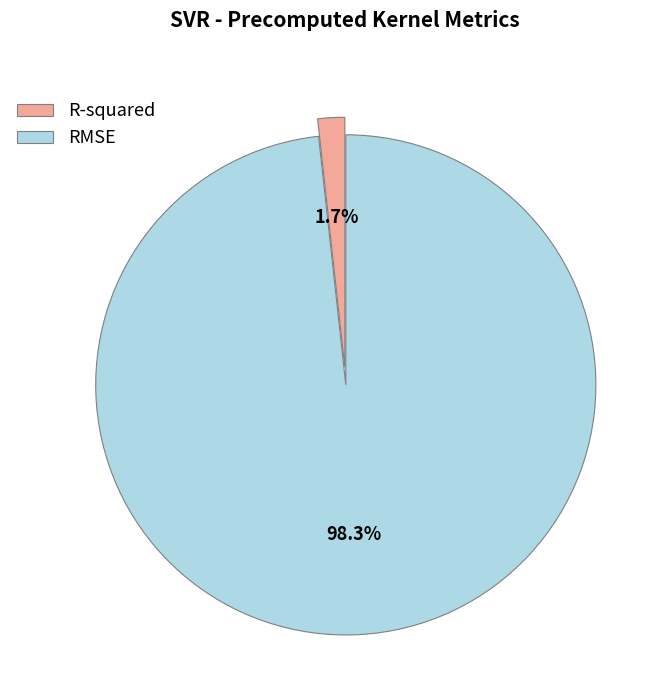

What is the largest slice in the pie chart?

RMSE